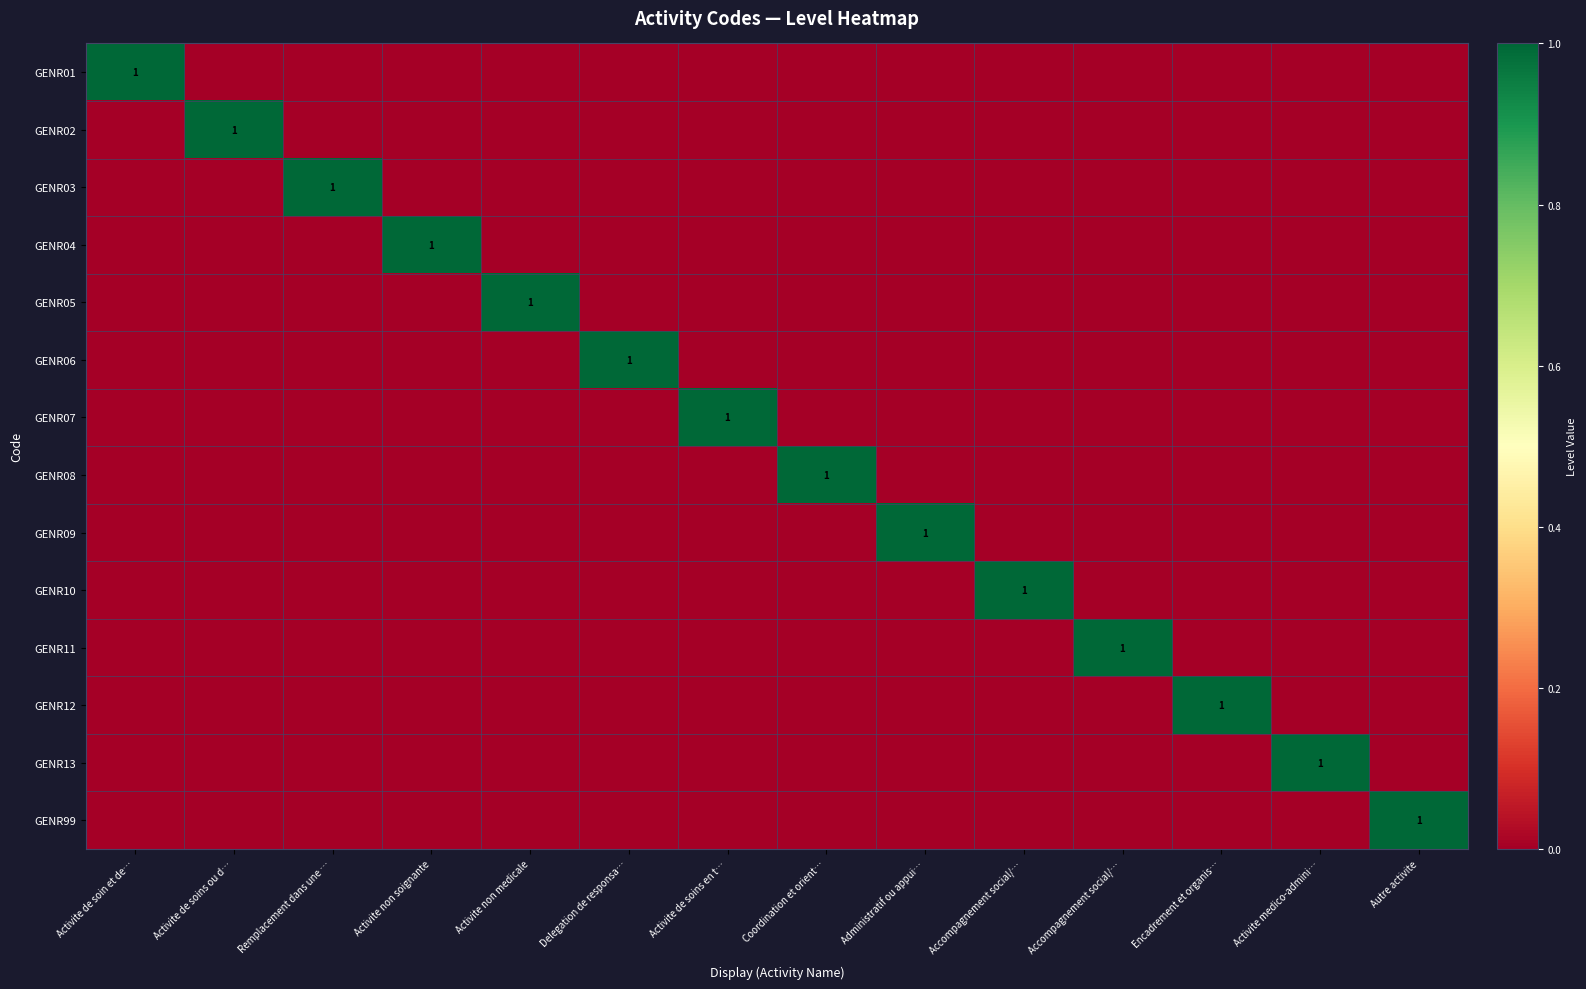

What is the spread (max minus min) of values at Activite medico-admini…?

1